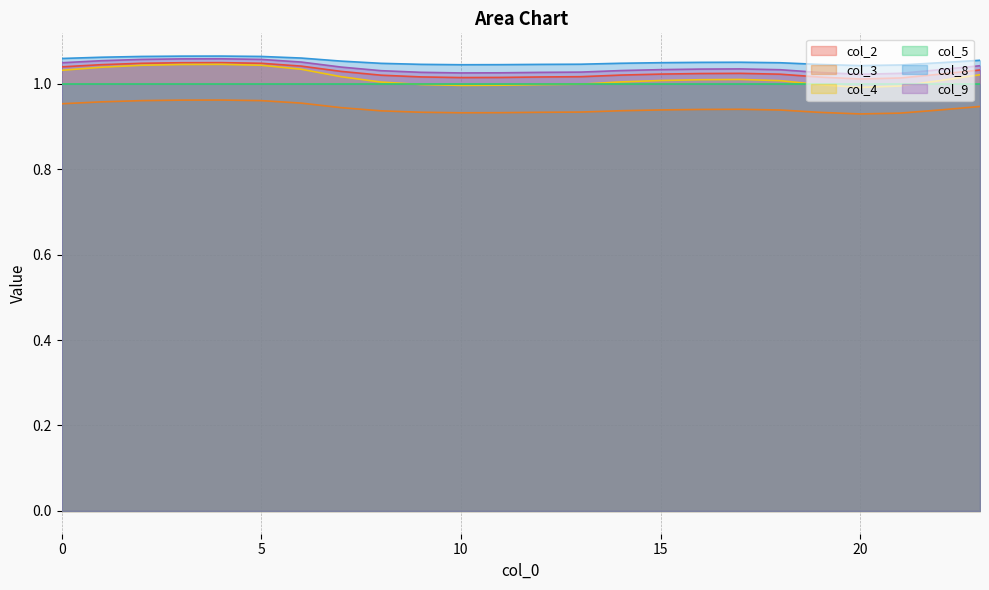

Is it true that col_9 equals 1.0 at 0?

True